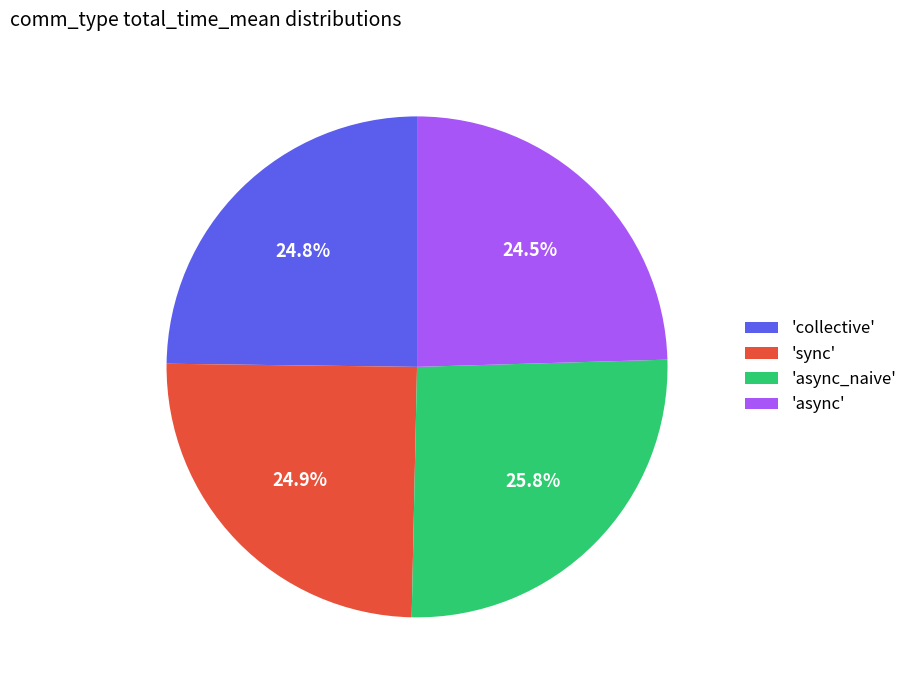

What is the largest slice in the pie chart?

'async_naive'